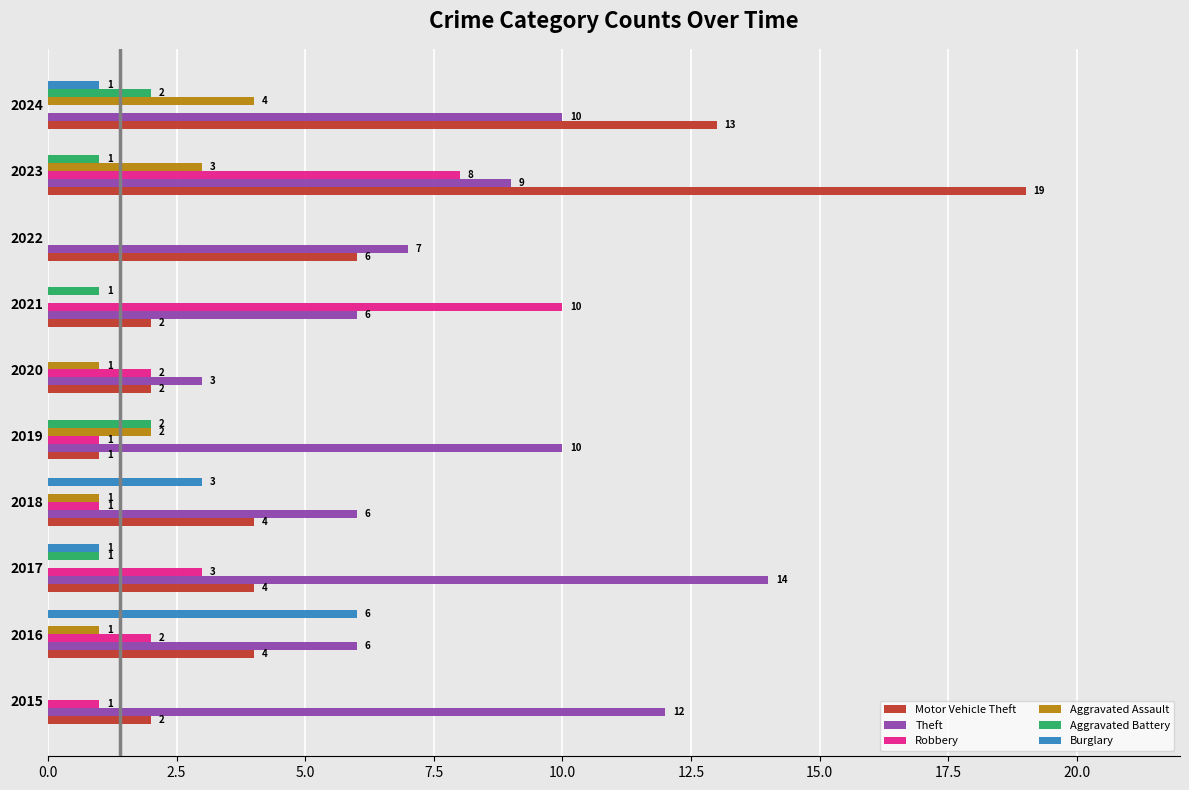

Which series has the largest total across all categories?

Theft